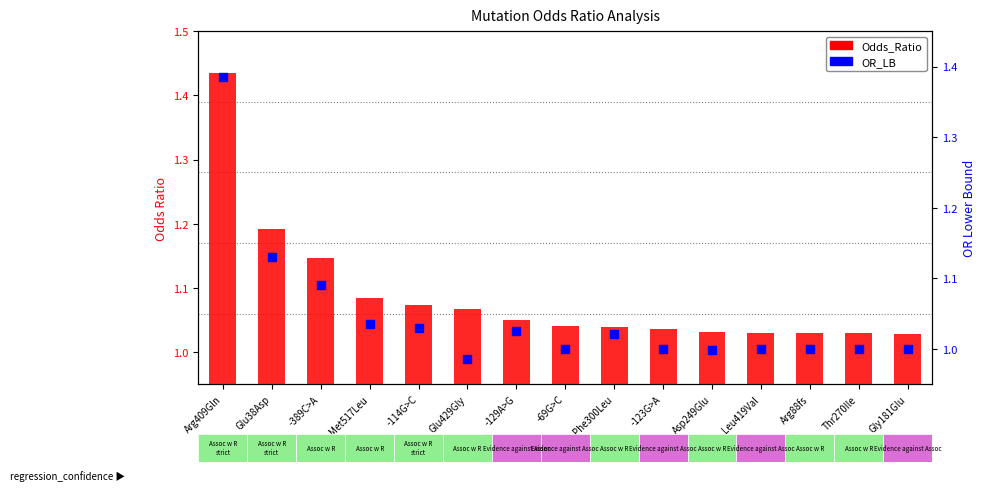

Which series has the largest total across all categories?

Odds_Ratio